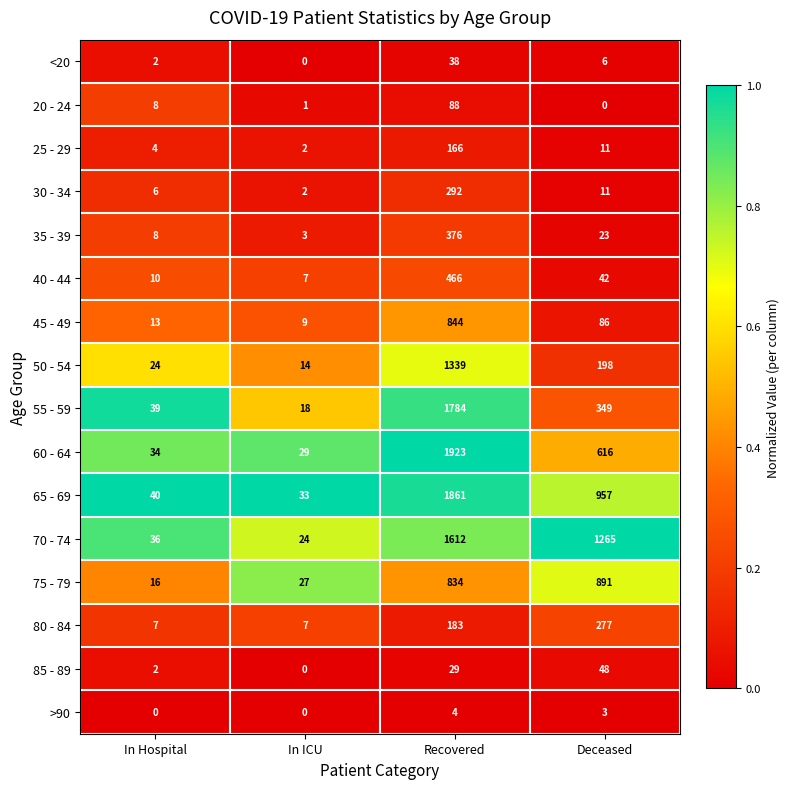

What is the greatest value displayed?

1923